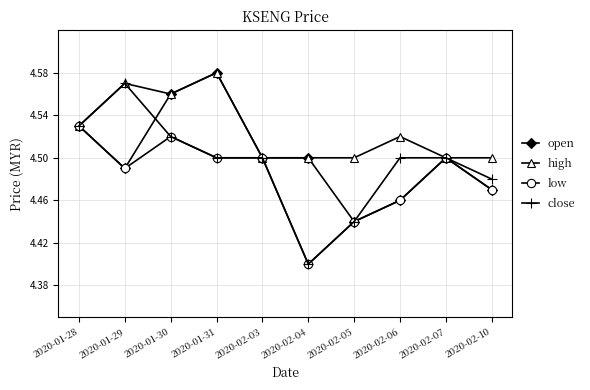

Is the value of low at 2020-02-07 greater than the value of close at 2020-02-10?

Yes